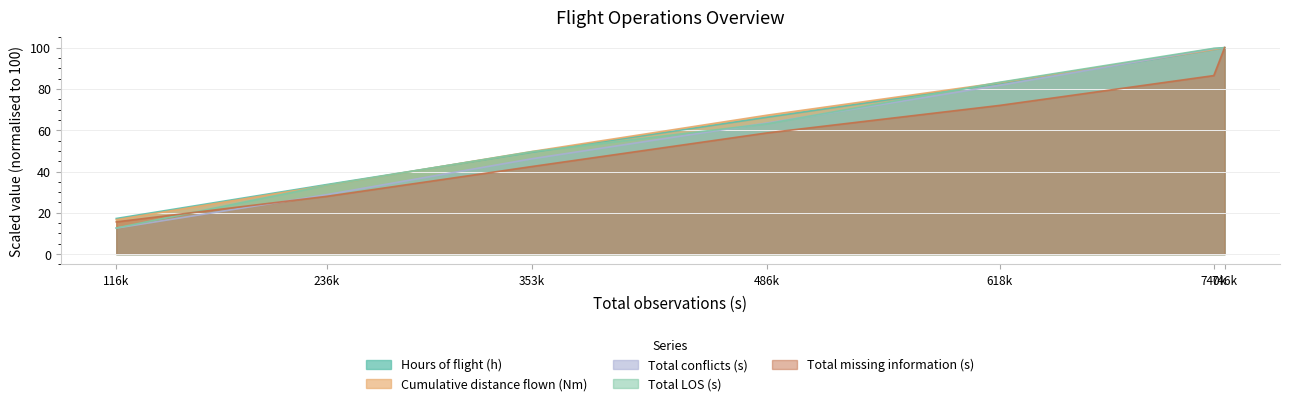

After their last crossing, which series has the higher values: Cumulative distance flown (Nm) or Hours of flight (h)?

Cumulative distance flown (Nm)